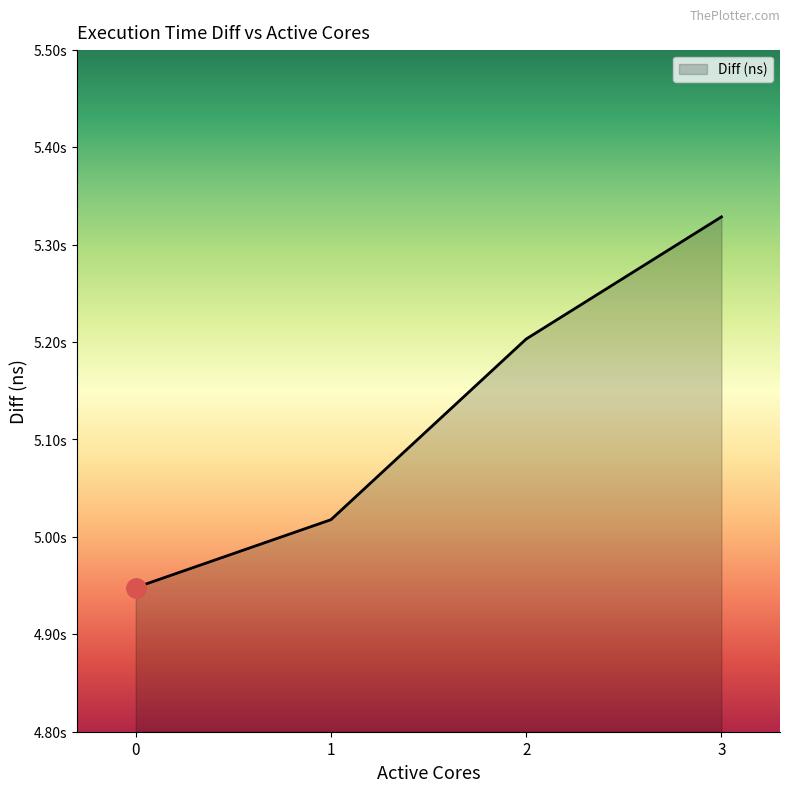

Which has a higher value, 2 or 0?

2